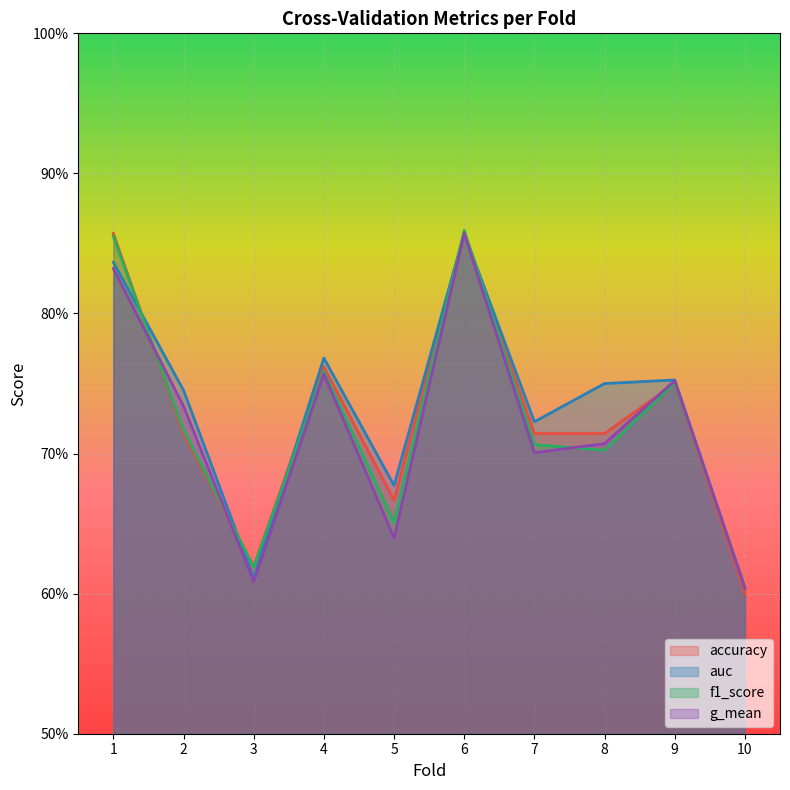

At 5, list the series in order from smallest to largest.

g_mean, f1_score, accuracy, auc